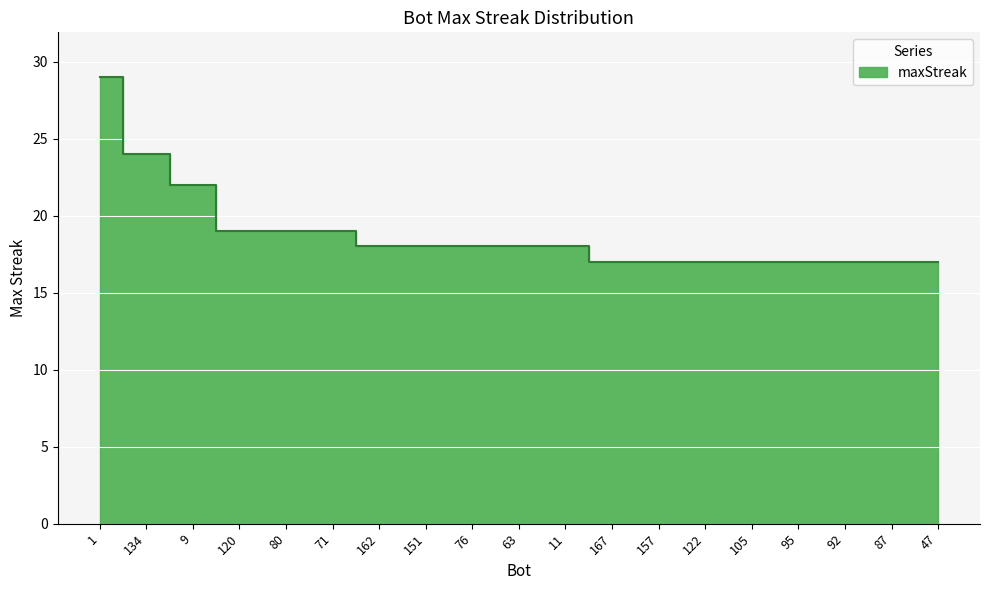

What is the label of the 1st point from the right?

47